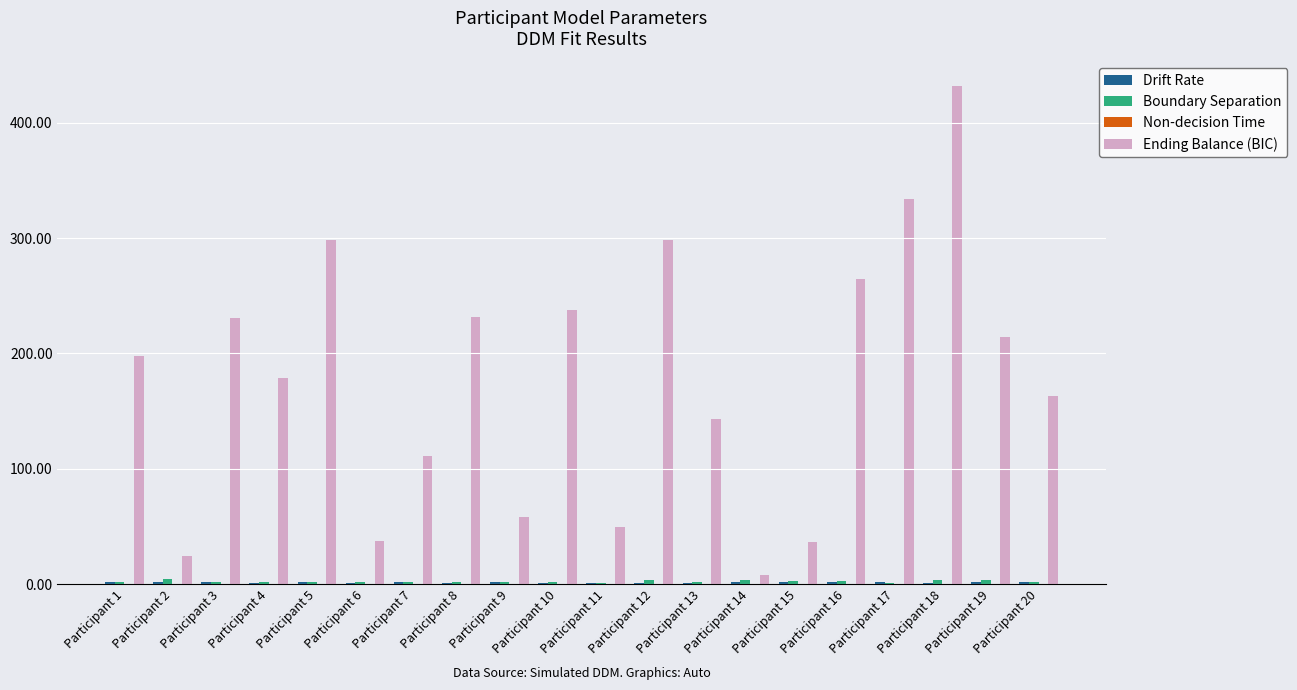

How many groups of bars are there?

20